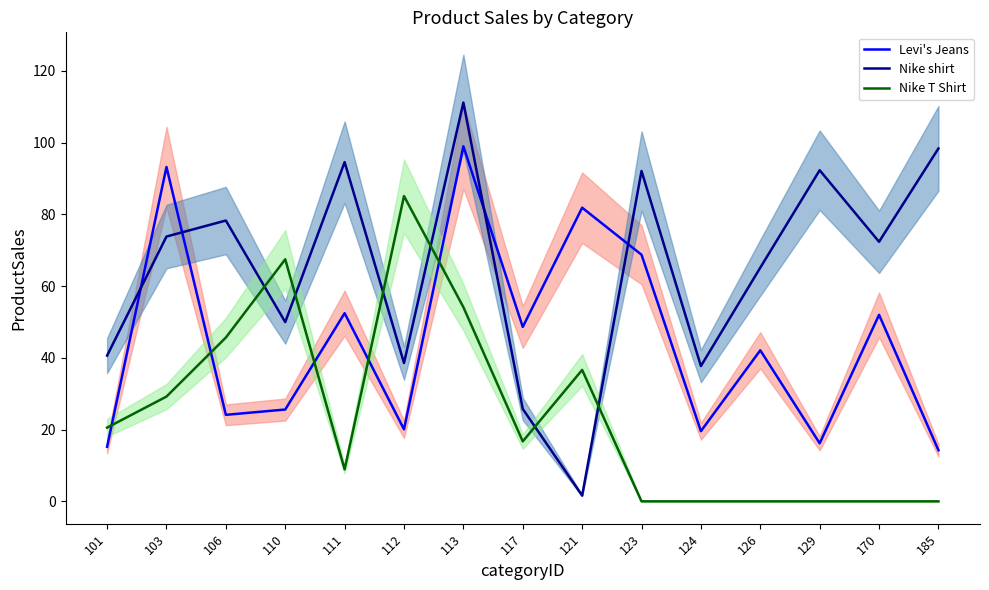

The Nike shirt series shows 66.3 at 101. True or false?

False